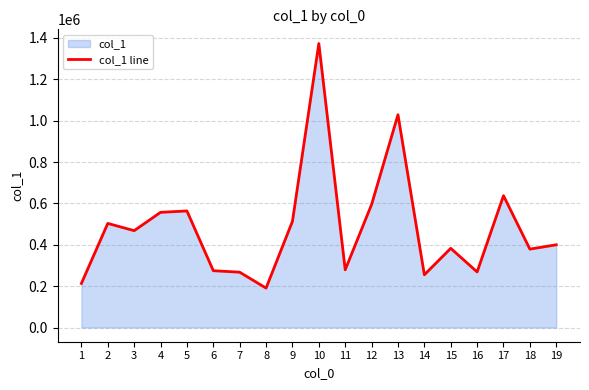

Where is the first local minimum?

3